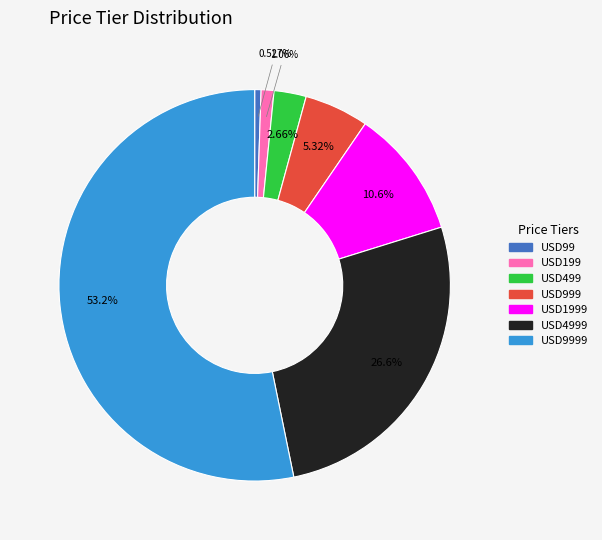

Is there any slice that represents more than half of the pie?

Yes